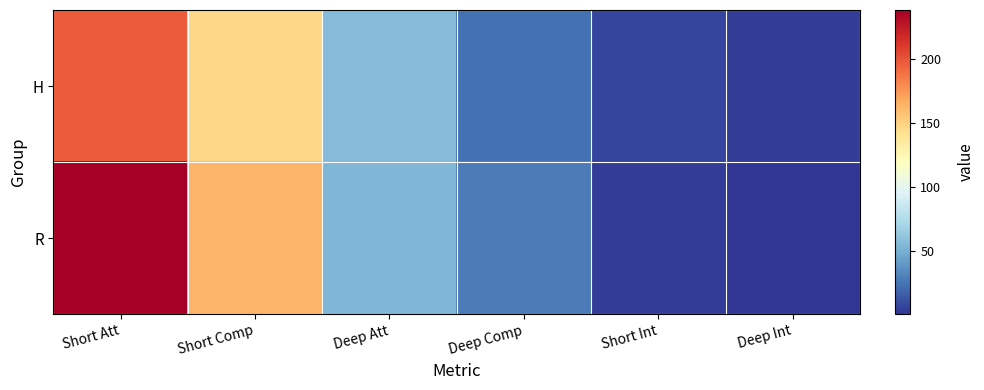

At which category is the sum across all series the highest?

Short Att